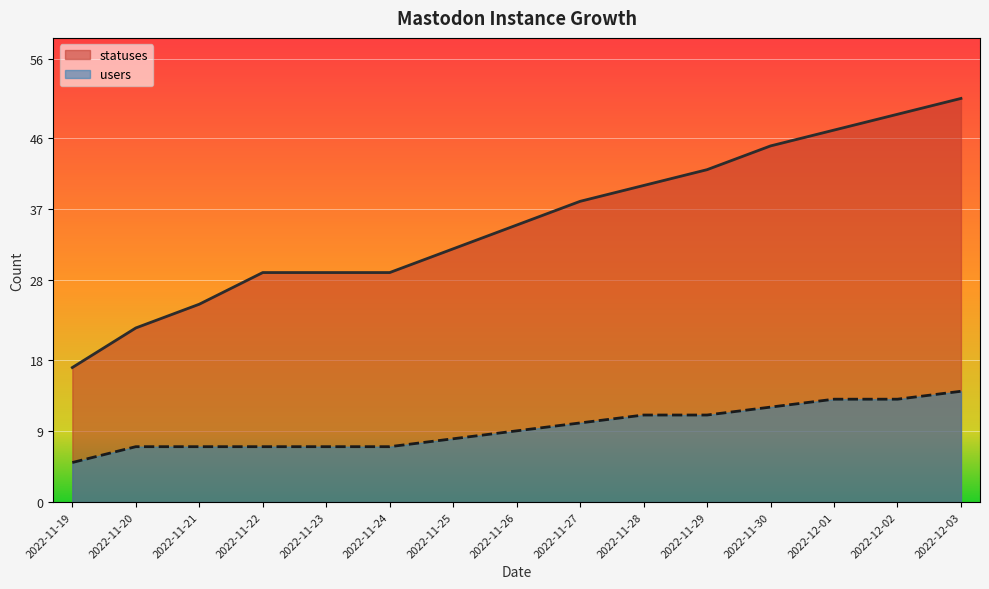

What is the lowest value of the users series?

5